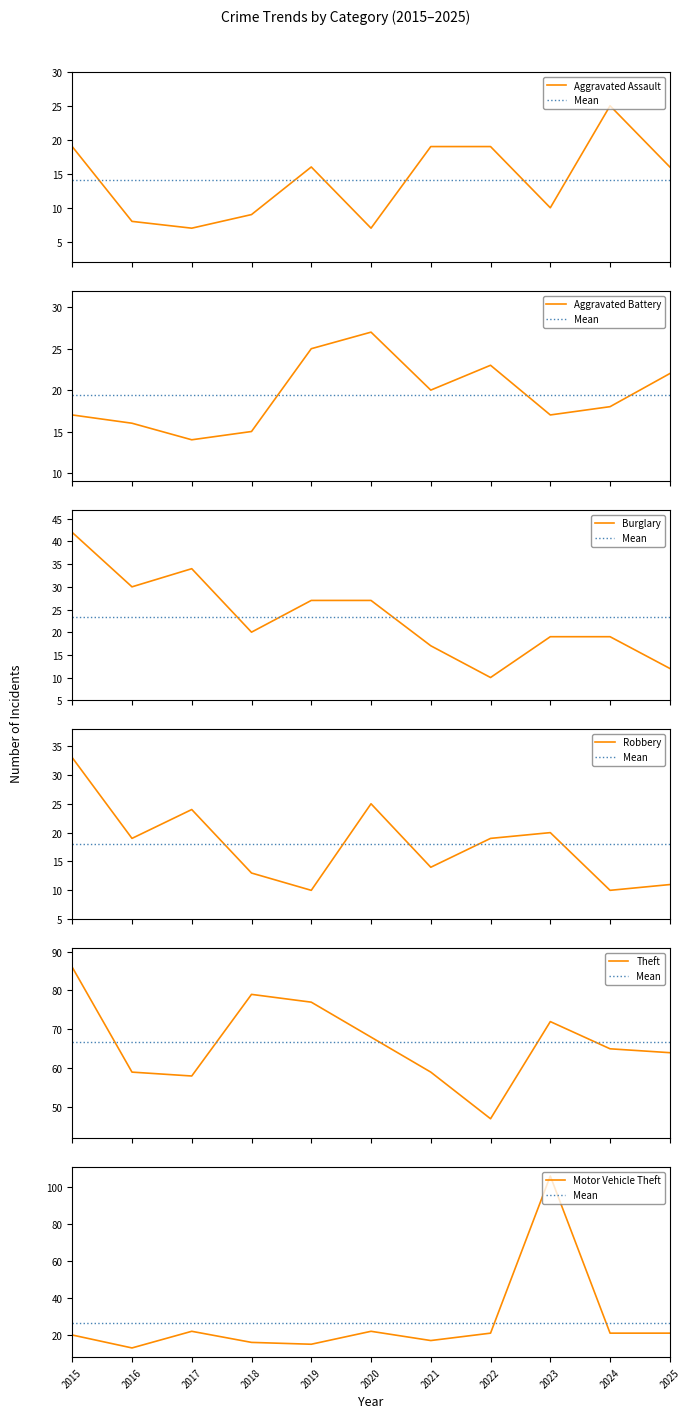

Is the value of Robbery at 2021 greater than the value of Burglary at 2021?

No